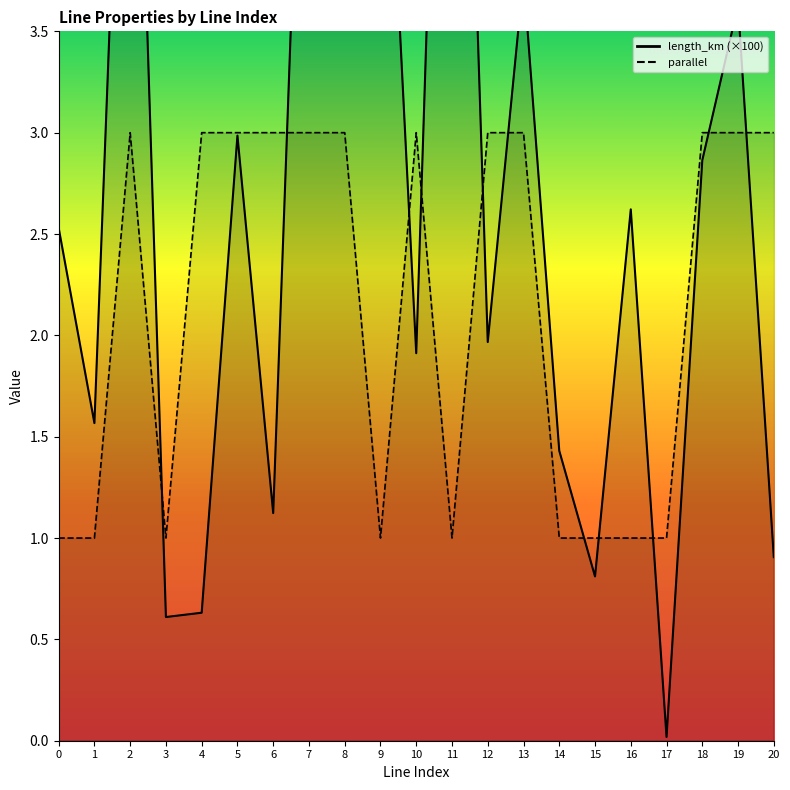

How many data points in parallel are less than 3?

9